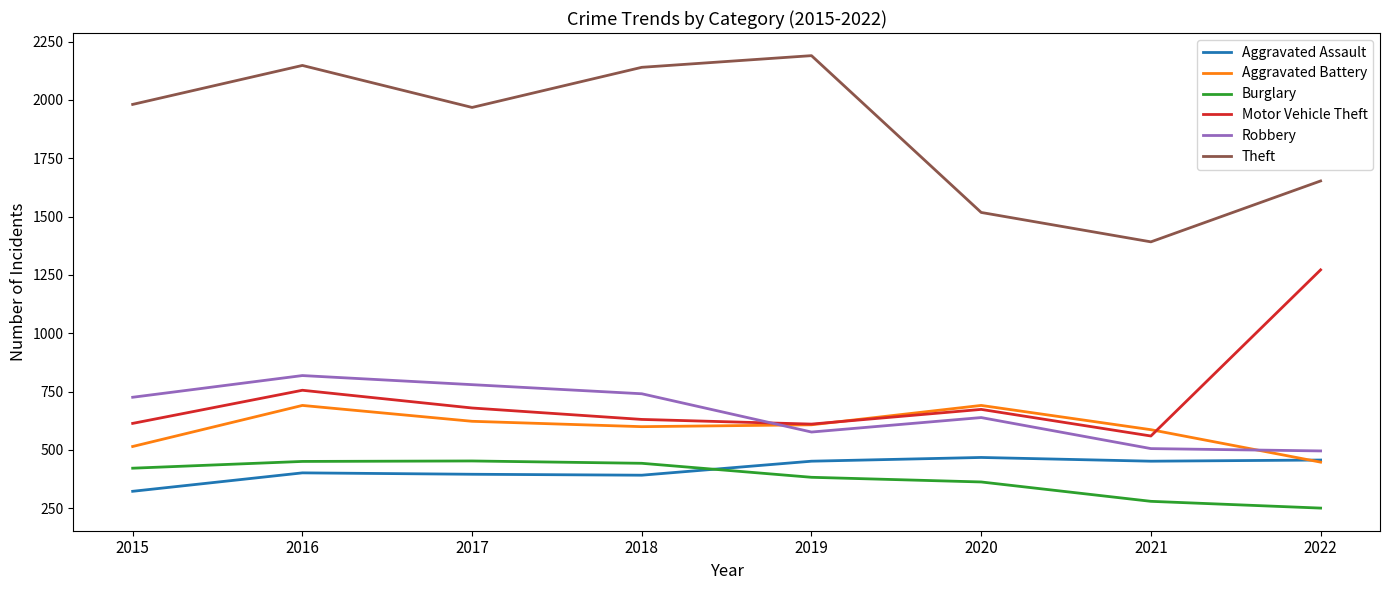

Which category has the highest value in the Robbery series?

2016